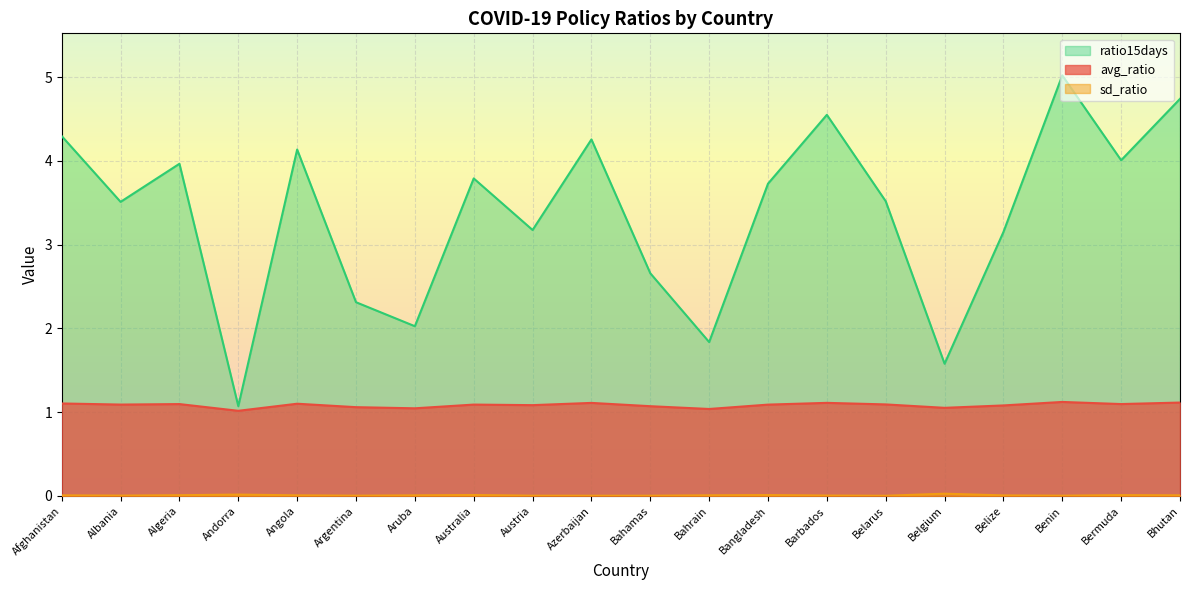

List the labels in order of ratio15days value, largest first.

Benin, Bhutan, Barbados, Afghanistan, Azerbaijan, Angola, Bermuda, Algeria, Australia, Bangladesh, Belarus, Albania, Austria, Belize, Bahamas, Argentina, Aruba, Bahrain, Belgium, Andorra